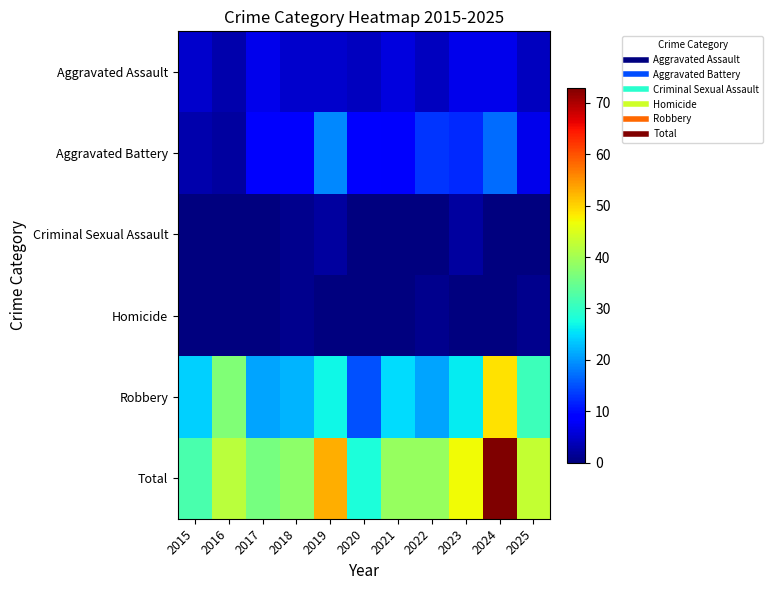

Reading left to right, what are all the values shown in this chart?

Aggravated Assault: 2015=5	2016=3	2017=7	2018=5	2019=5	2020=4	2021=6	2022=4	2023=7	2024=7	2025=4
Aggravated Battery: 2015=3	2016=2	2017=8	2018=9	2019=19	2020=9	2021=8	2022=13	2023=12	2024=17	2025=7
Criminal Sexual Assault: 2015=0	2016=0	2017=0	2018=1	2019=2	2020=0	2021=0	2022=0	2023=2	2024=0	2025=0
Homicide: 2015=0	2016=0	2017=0	2018=1	2019=0	2020=0	2021=0	2022=1	2023=0	2024=0	2025=1
Robbery: 2015=24	2016=37	2017=21	2018=22	2019=27	2020=15	2021=25	2022=21	2023=26	2024=49	2025=31
Total: 2015=32	2016=42	2017=36	2018=38	2019=53	2020=28	2021=39	2022=39	2023=47	2024=73	2025=43